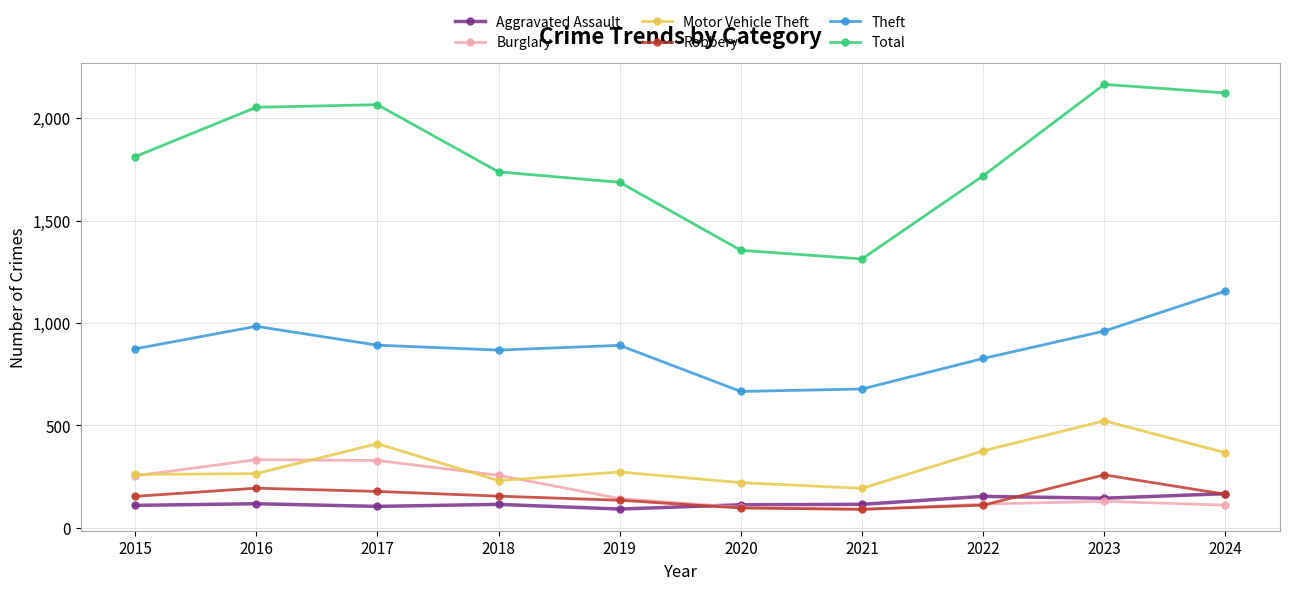

What is the total value across all series at 2022?

3303